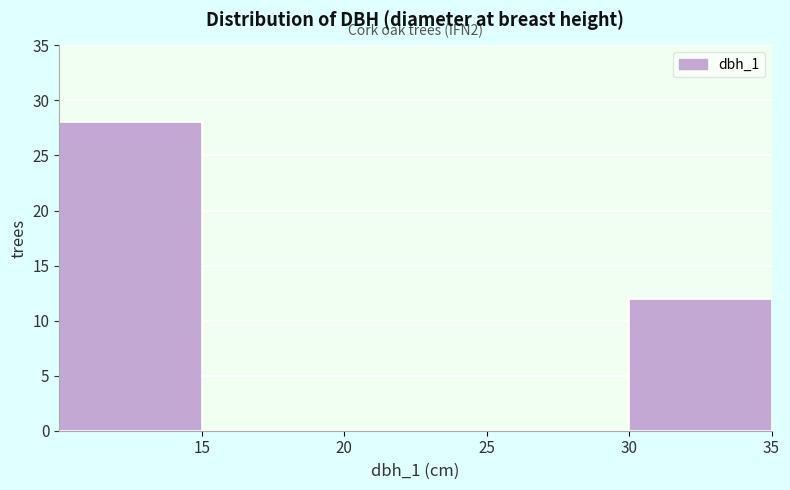

Over which range of the x-axis is the bar tallest?

10 to 15